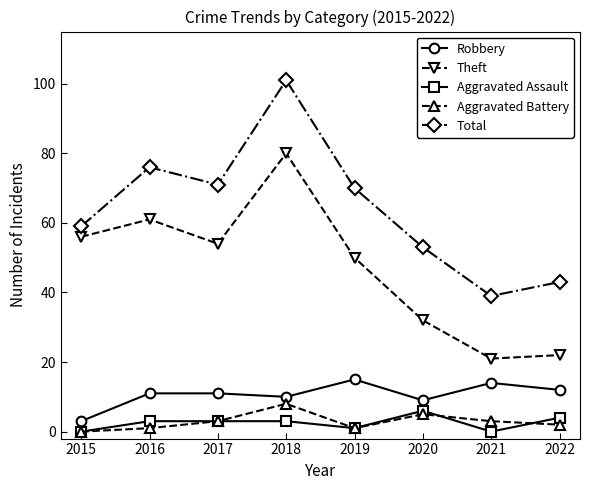

Which series has the largest total across all categories?

Total